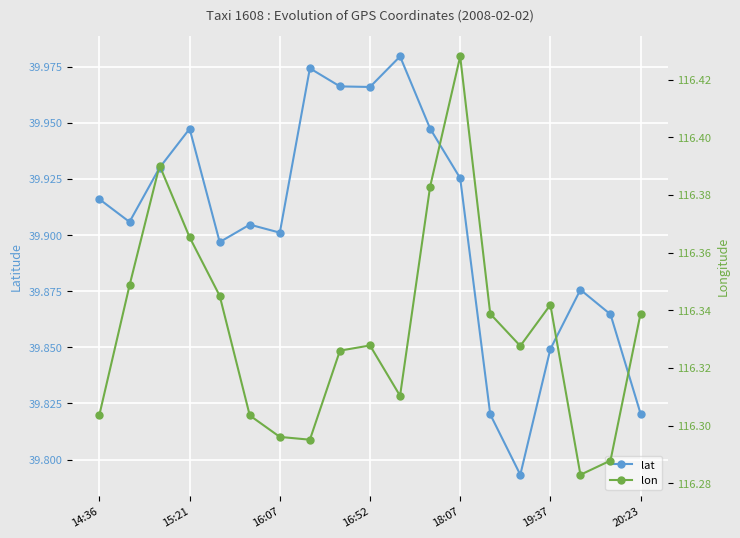

Where is lon nearest to the value 116?

16